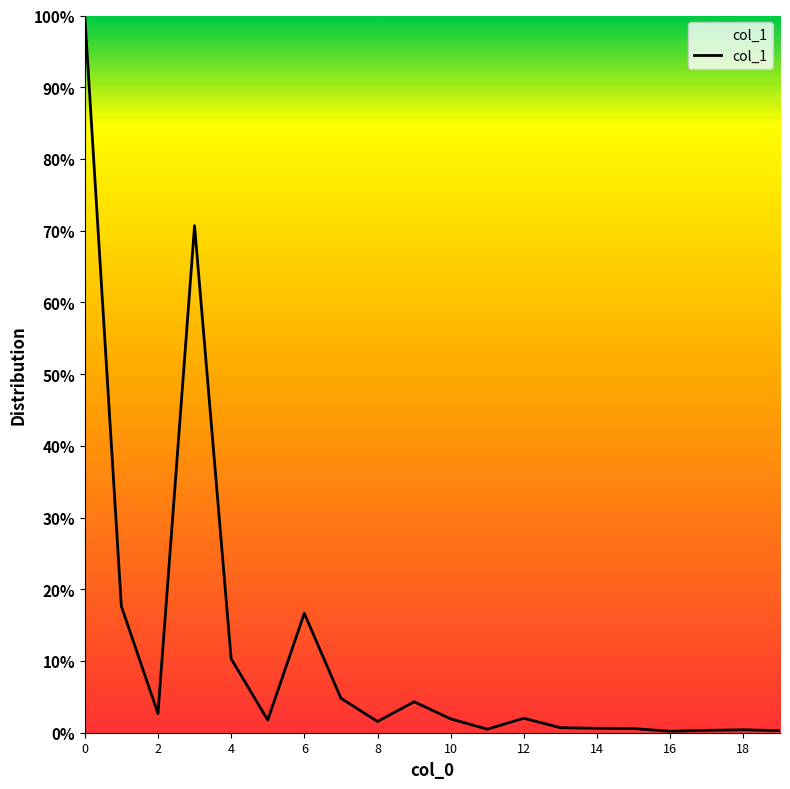

What is the maximum value shown in the chart?

100.0